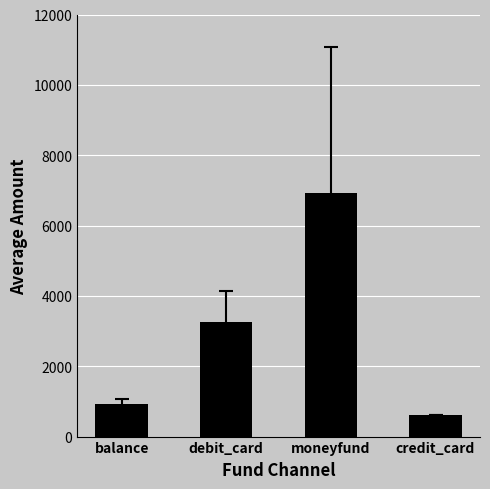

What is the difference between the values at moneyfund and debit_card?

3673.5